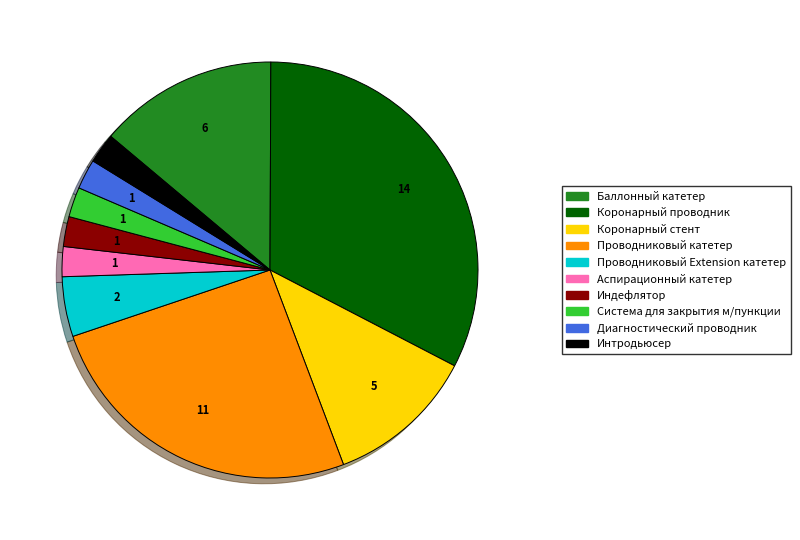

Is it true that Проводниковый Extension катетер is 5% of the pie?

True